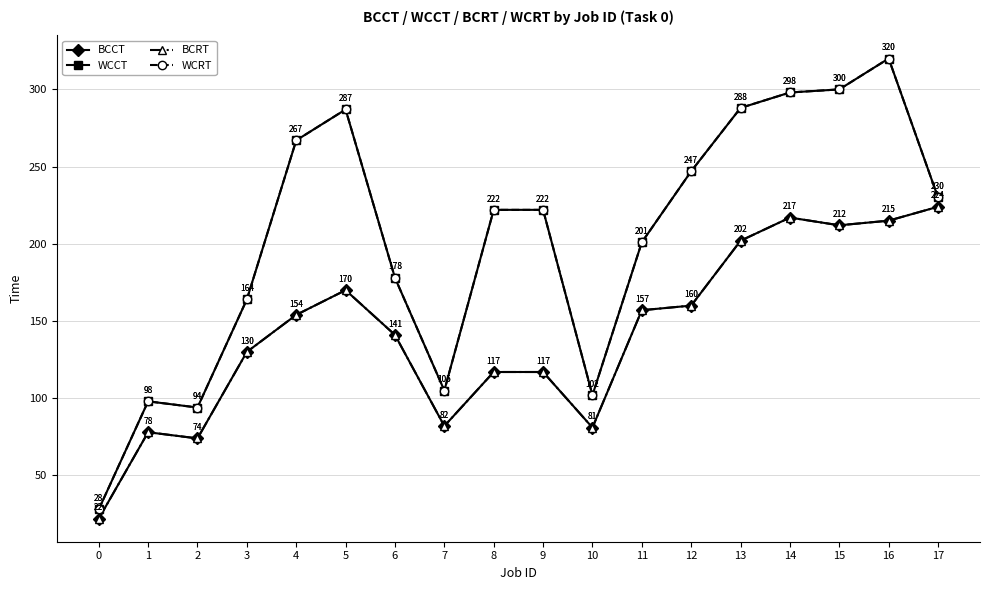

True or false: BCRT has more than 1 points higher than both neighbors.

True